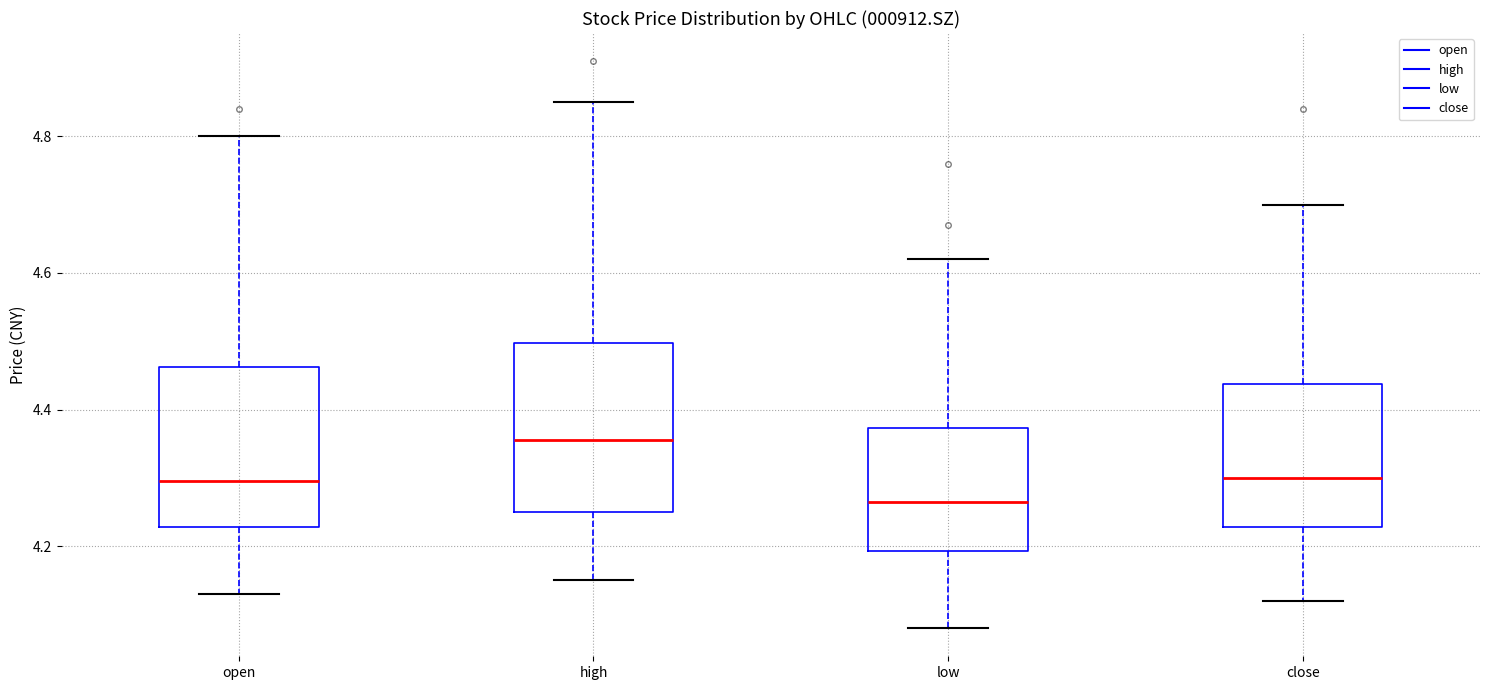

Reading left to right, transcribe this box plot: for each box, give where its median line is, the range the box spans, and where its two whiskers end, as read against the y-axis. The values are not printed on the chart, so give them approximately, as read against the axis.

open: median 4.30, box 4.22 to 4.46, whiskers 4.14 to 4.80
high: median 4.36, box 4.26 to 4.50, whiskers 4.16 to 4.86
low: median 4.26, box 4.20 to 4.38, whiskers 4.08 to 4.62
close: median 4.30, box 4.22 to 4.44, whiskers 4.12 to 4.70